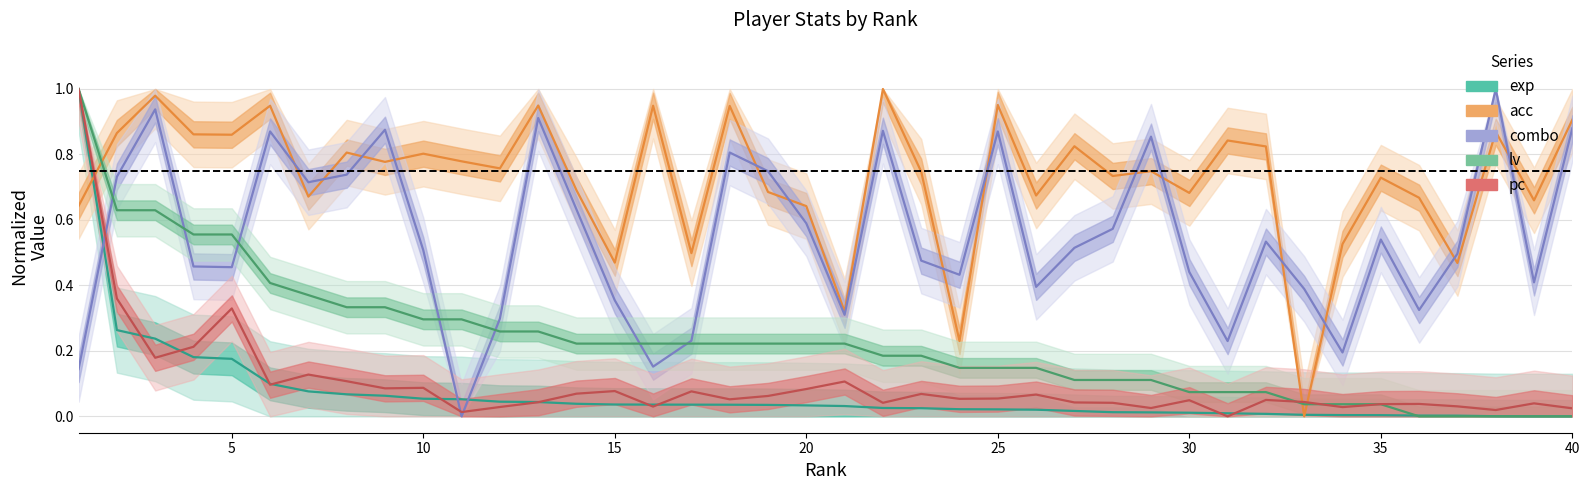

At which category does combo reach its first local peak?

3